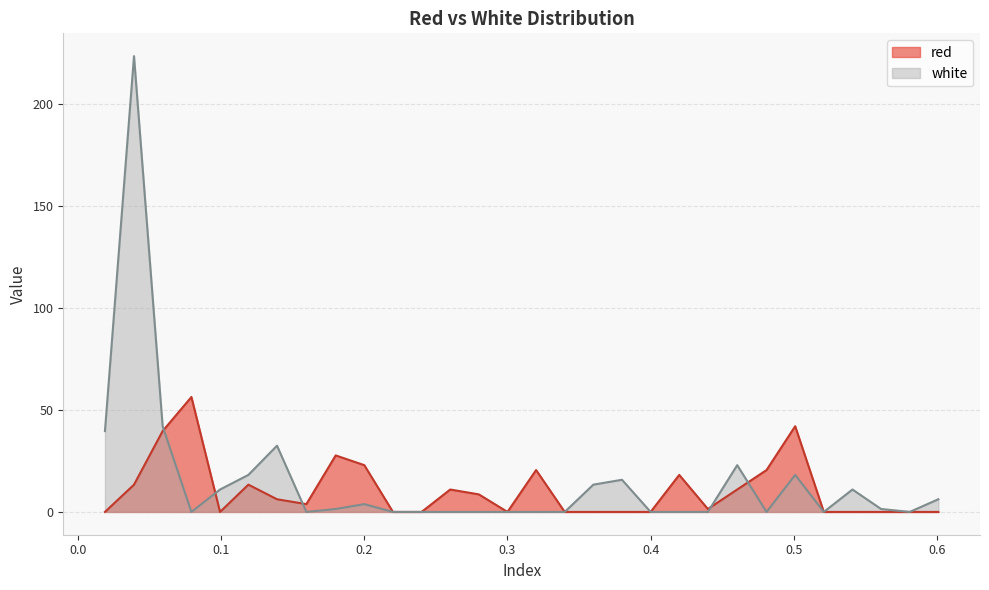

True or false: red and white intersect in this chart.

True